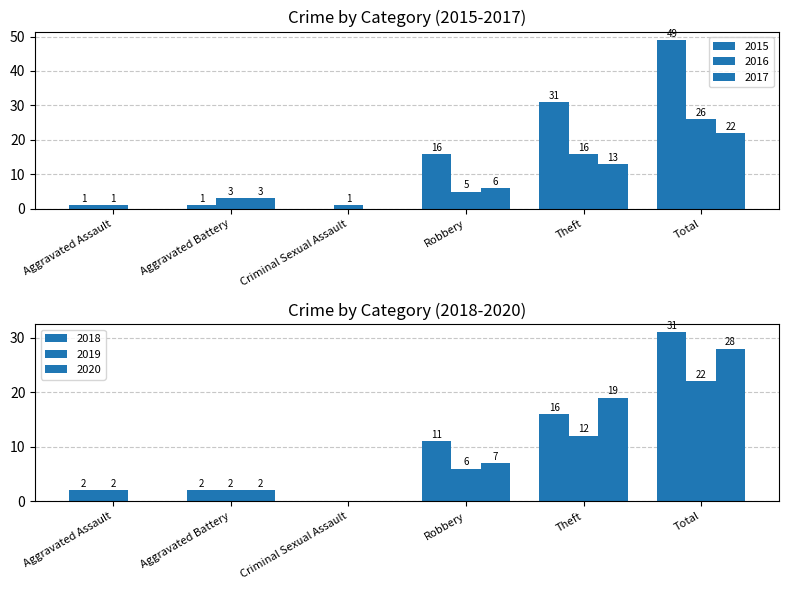

True or false: 2019 has a value of 7 at Total.

False